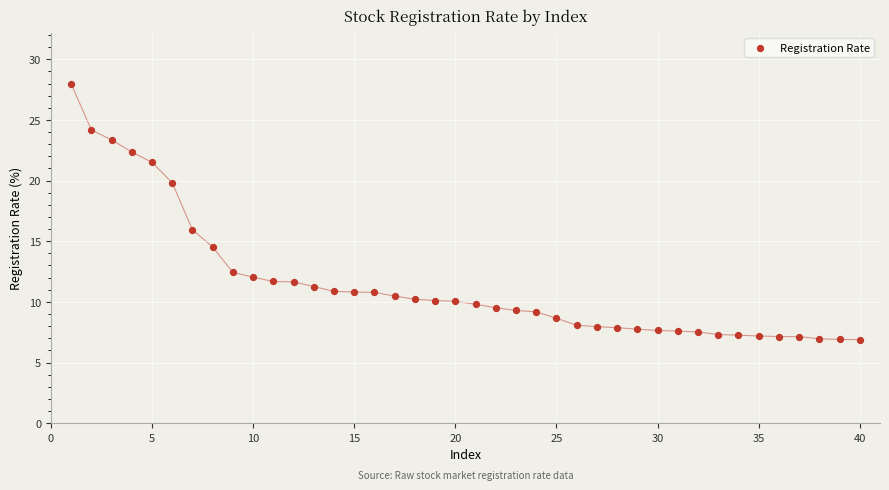

What is the range of Y values (max minus min)?

21.1